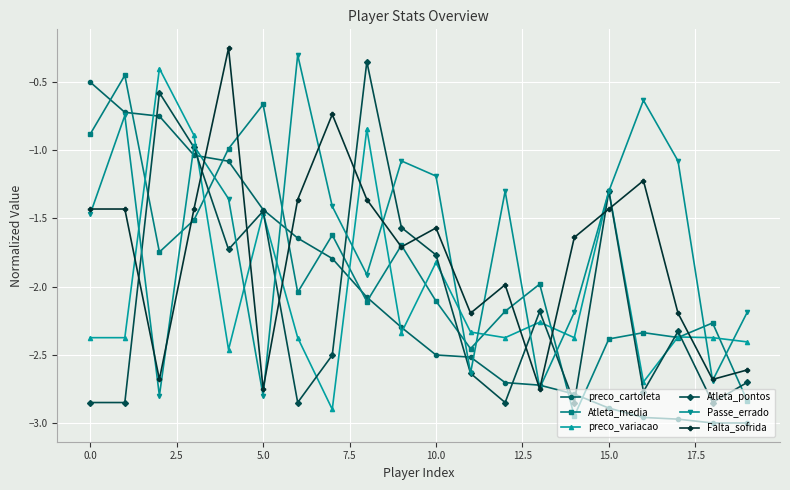

How many lines are shown in the chart?

6